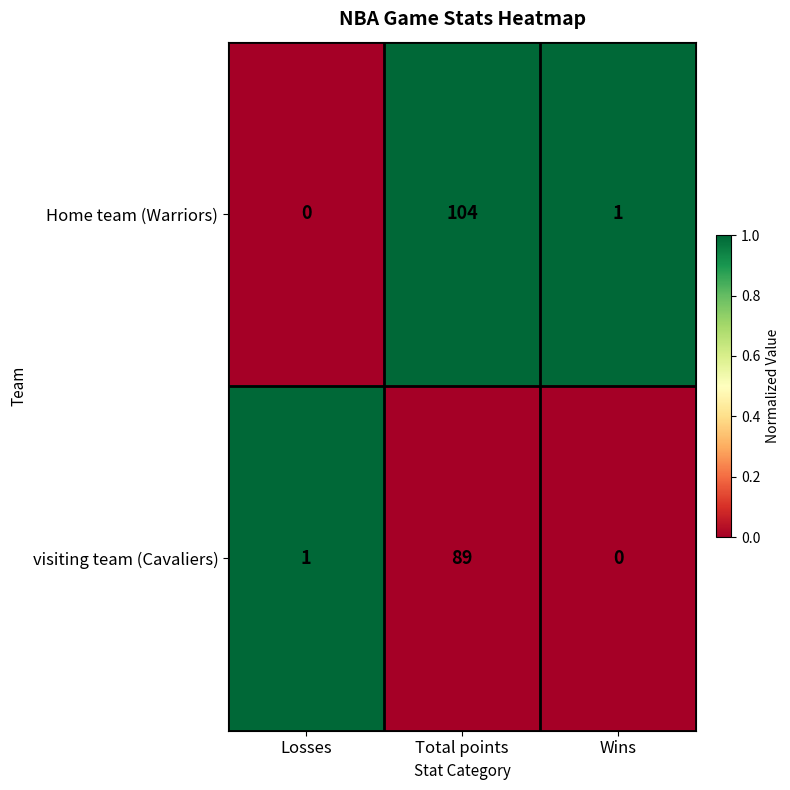

Rank the series by their maximum value, from lowest to highest.

visiting team (Cavaliers), Home team (Warriors)